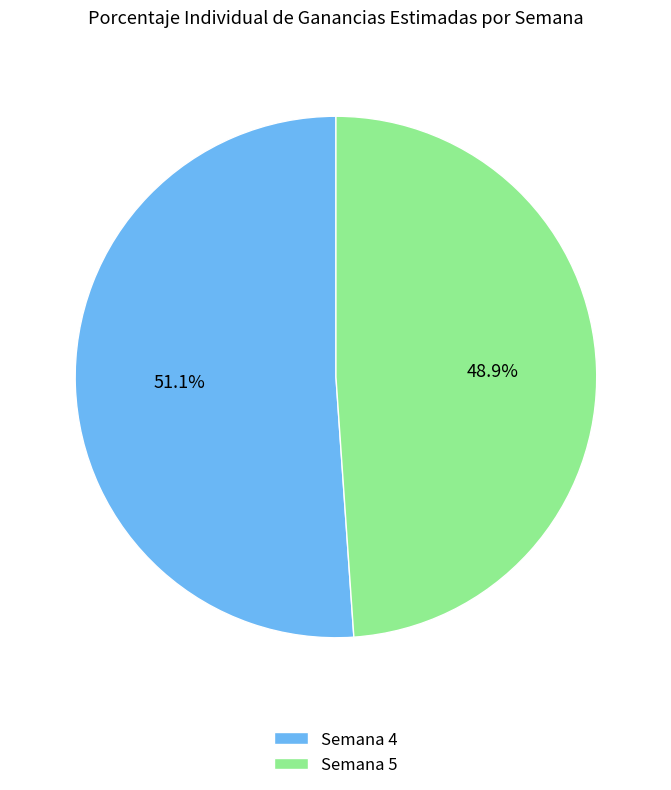

Is Semana 4 the majority of the pie?

Yes